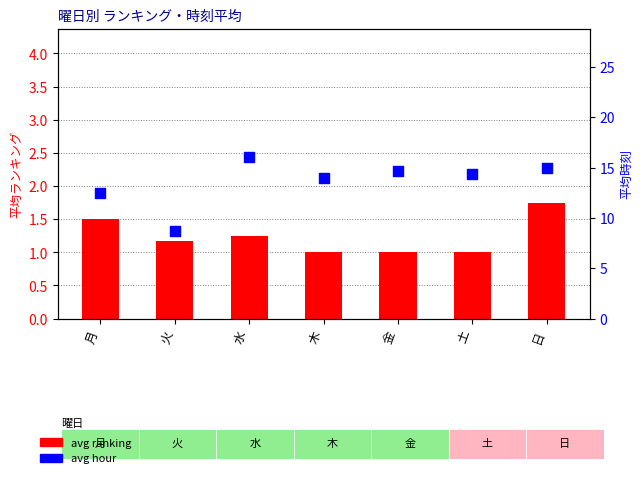

Which series reaches the minimum Y coordinate?

avg ranking